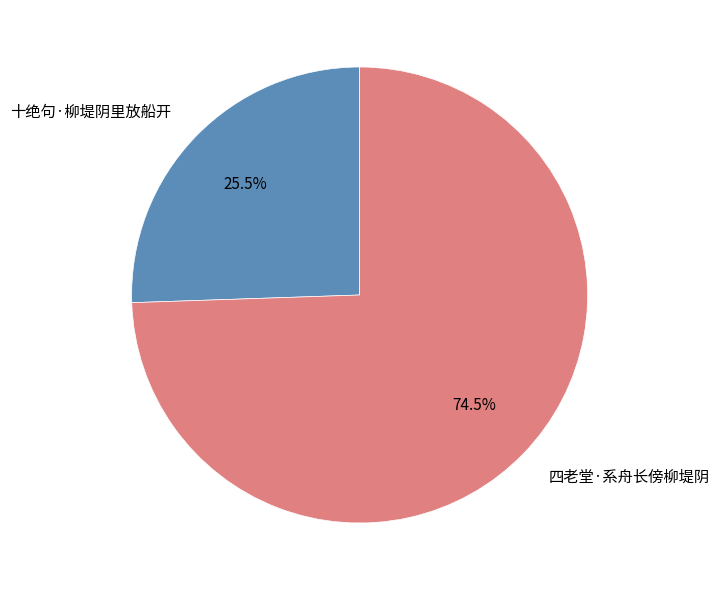

Is 四老堂·系舟长傍柳堤阴 the majority of the pie?

Yes